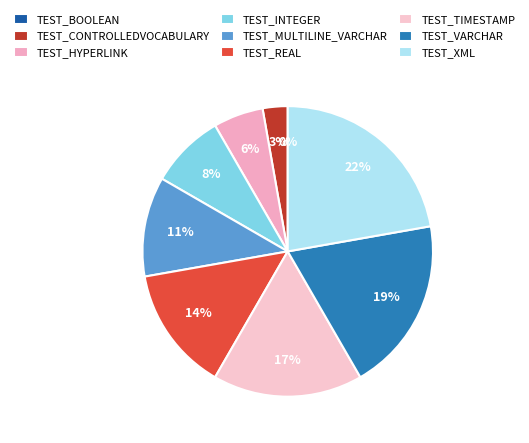

Which slice is the smallest?

TEST_BOOLEAN